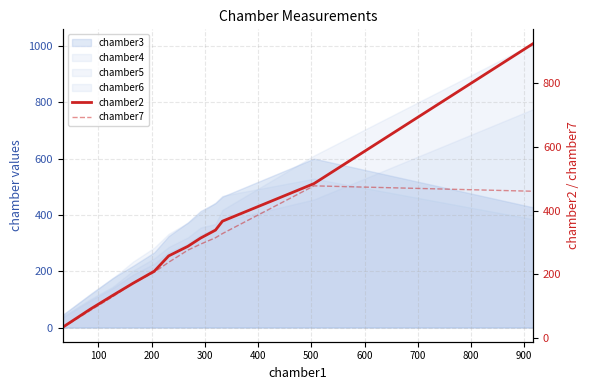

What is the difference between the maximum and minimum values in the chamber7 series?

445